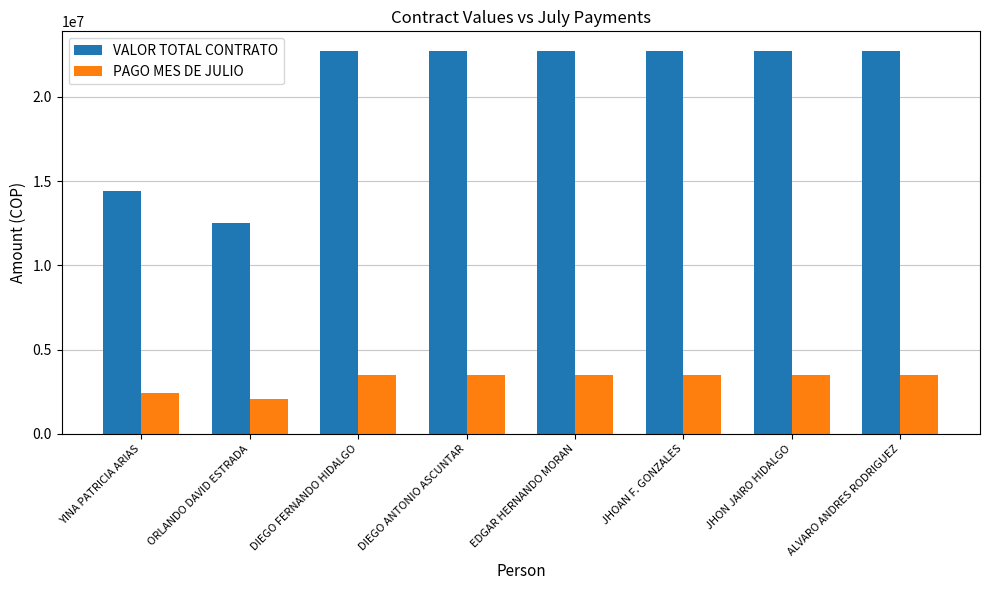

What is the spread (max minus min) of values at JHOAN F. GONZALES?

19250000